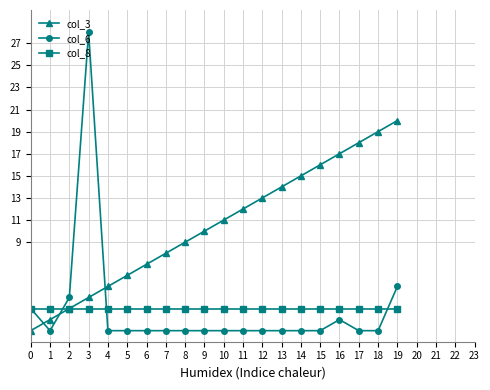

What is the difference between the maximum and minimum values in the col_3 series?

19